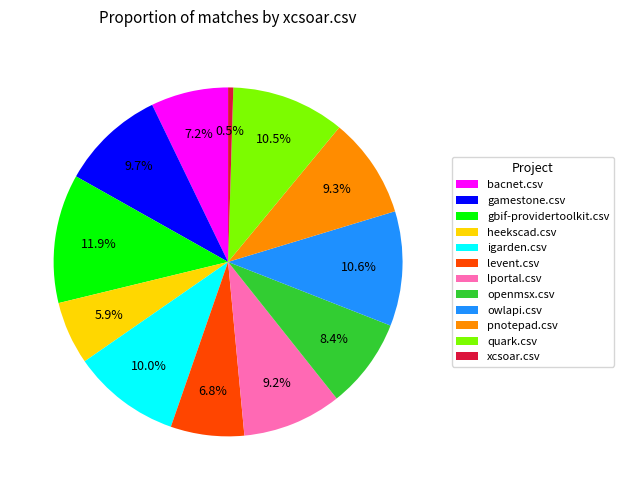

To the nearest percent, what is the difference between the pnotepad.csv and heekscad.csv slice percentages?

3%